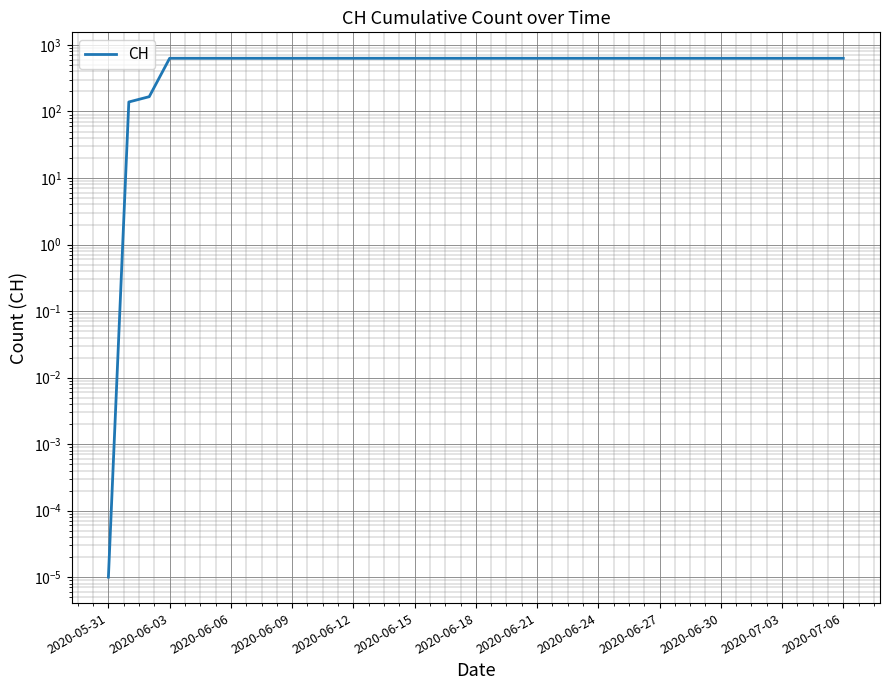

How many lines are shown in the chart?

1